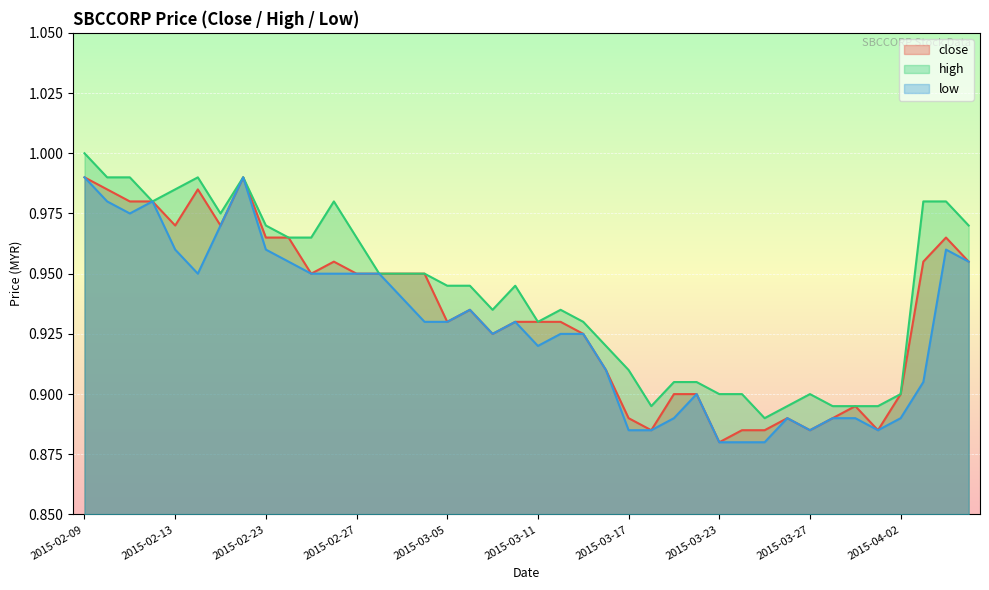

How many interior local valleys does the low series have?

6